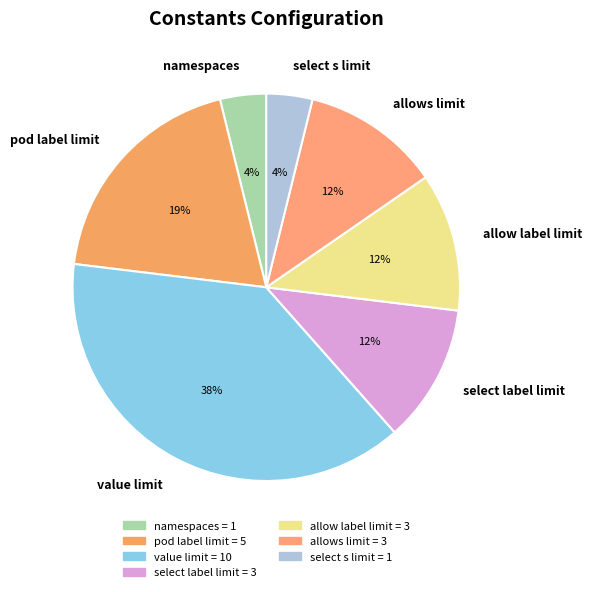

What is the change in value from value limit to select s limit?

-9